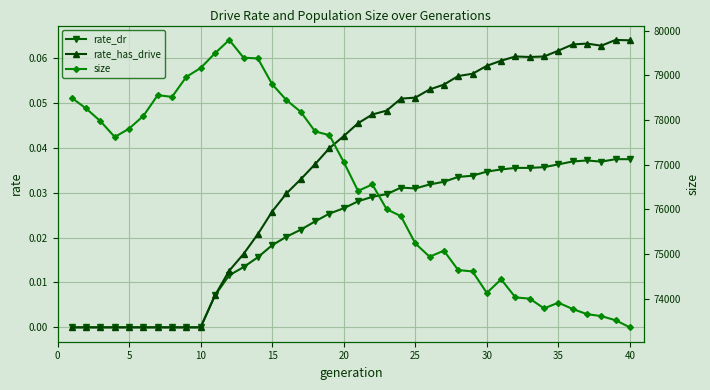

How many values in the size series are below 77062?

20